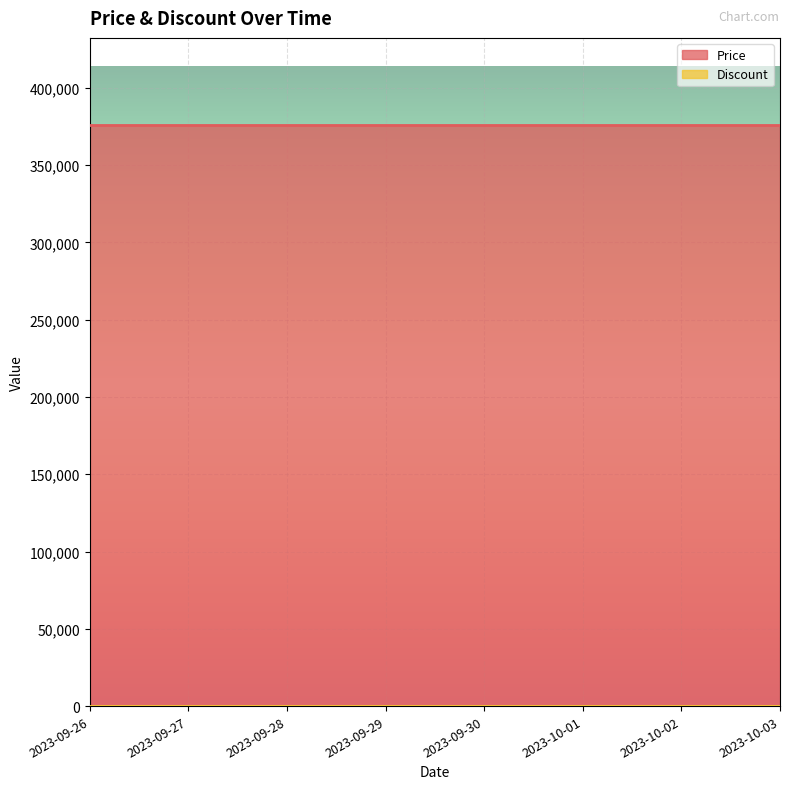

Which series changed the most between 2023-09-26 and 2023-09-29?

Price